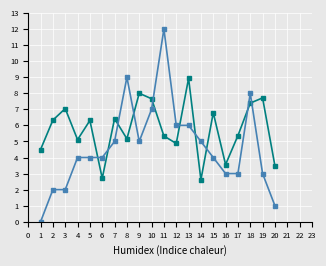

What is the greatest value displayed?

12.0